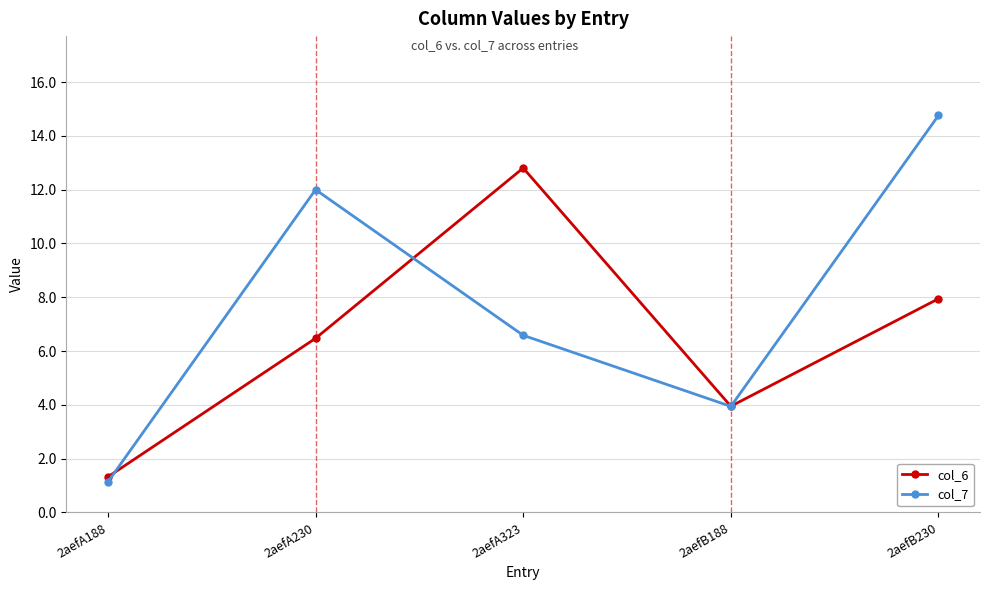

What is the label of the 5th point from the right?

2aefA188